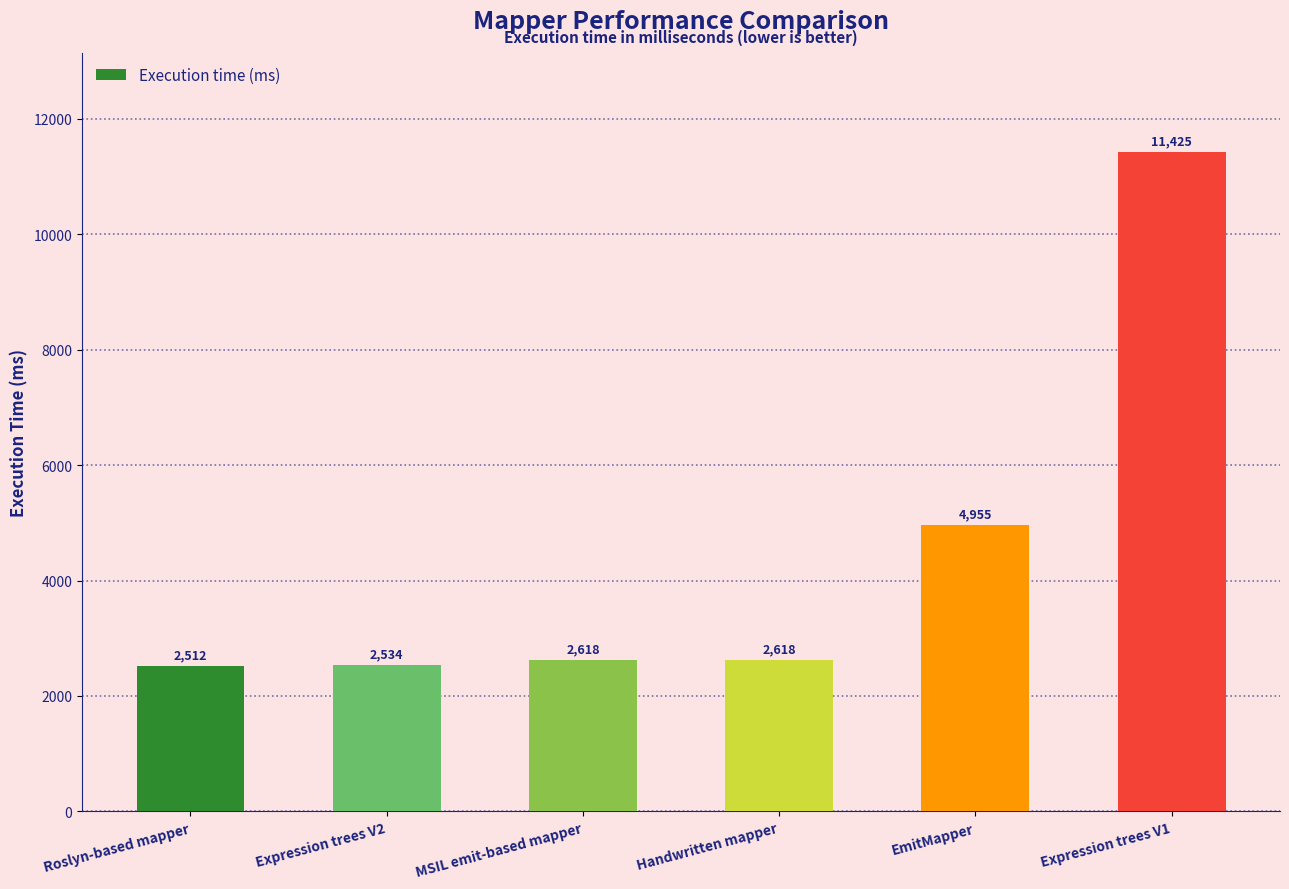

Approximately how many times larger is the value at MSIL emit-based mapper compared to Expression trees V2?

1.0